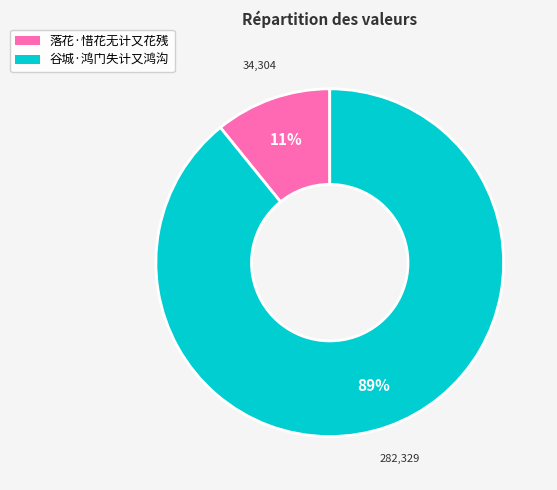

Which slice is the smallest?

落花·惜花无计又花残